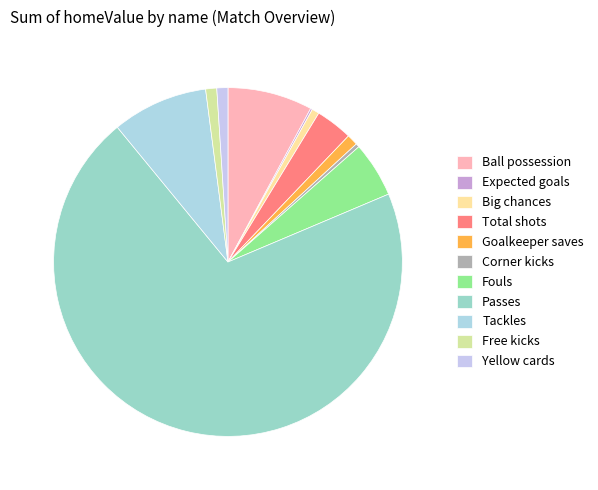

Approximately how many times larger is the value at Tackles compared to Ball possession?

1.1